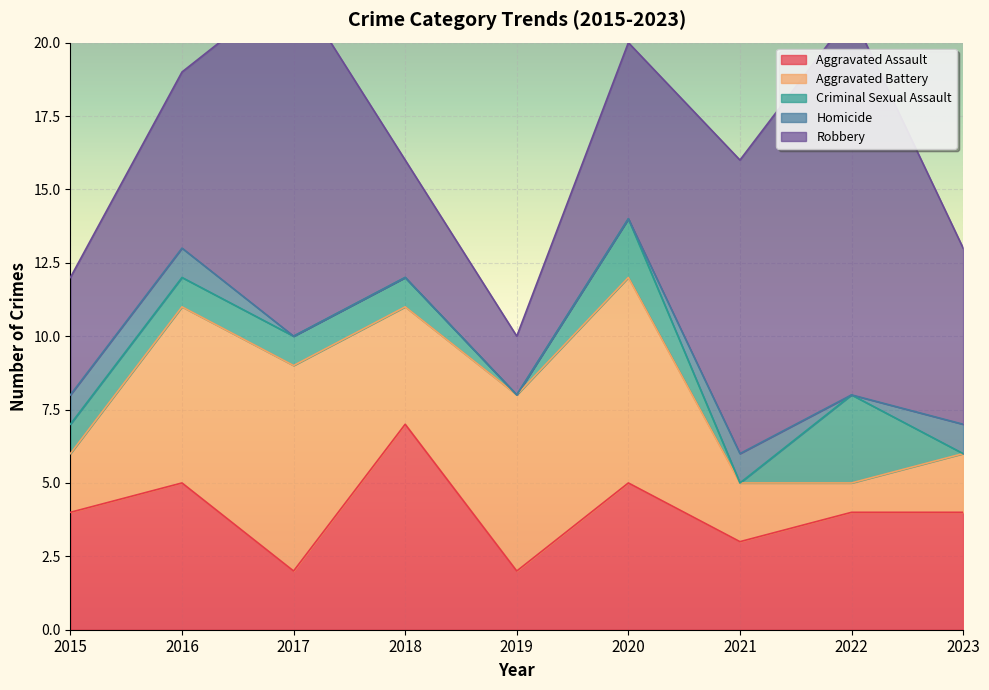

True or false: Aggravated Assault and Robbery cross at least once.

True